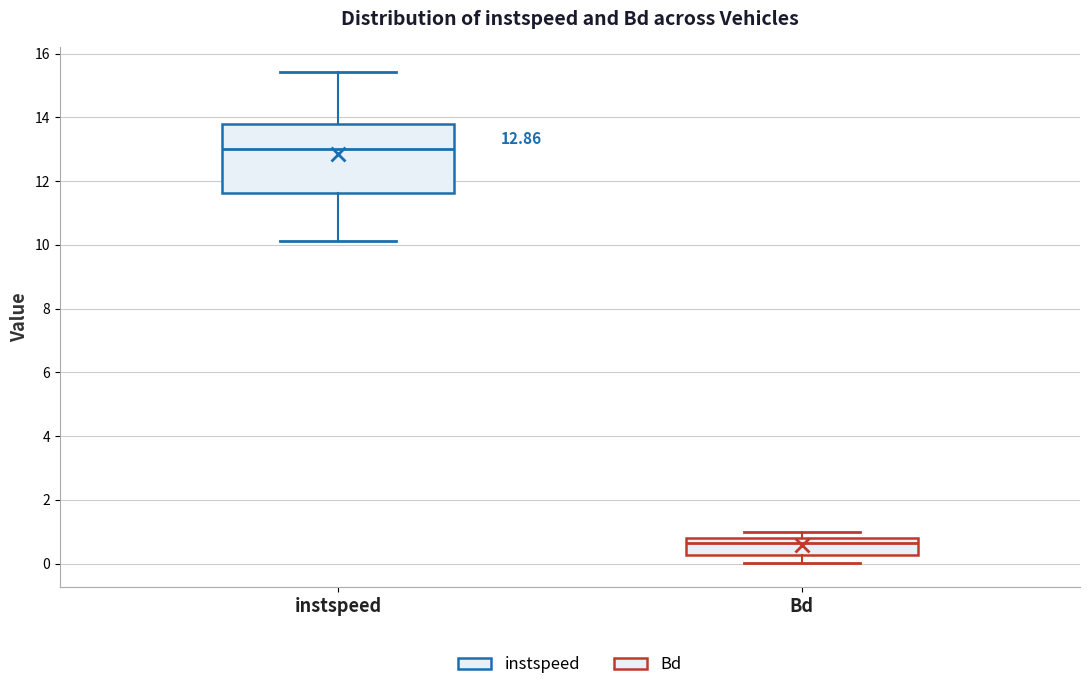

Which box is the tallest, from its lower edge to its upper edge?

instspeed